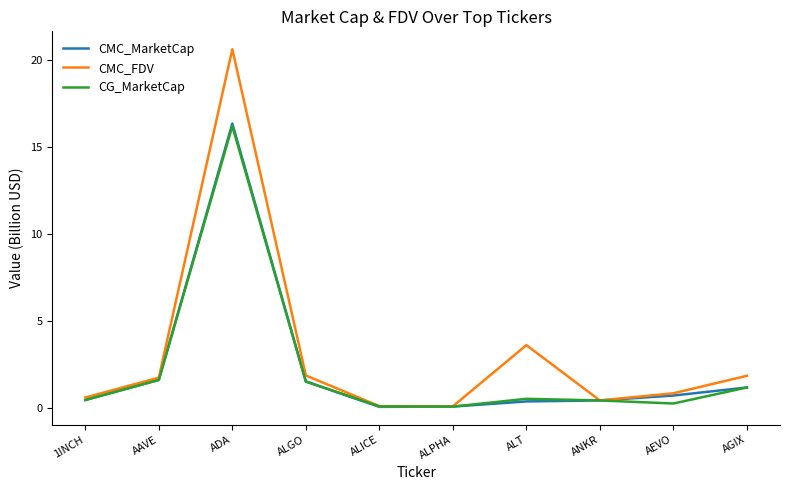

What is the difference between the maximum and second lowest values in the CMC_MarketCap series?

16.3